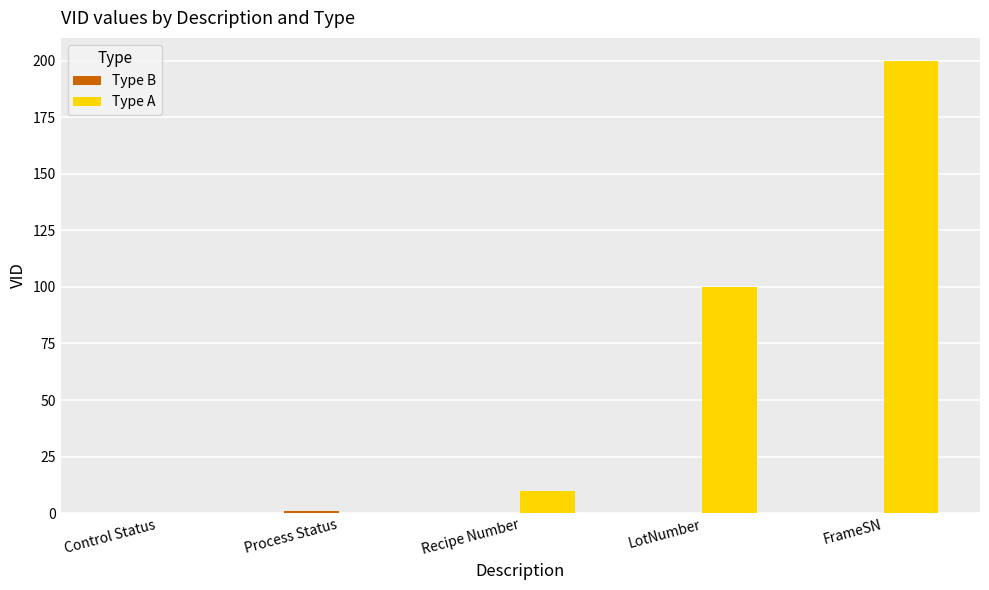

Count the number of data series in this chart.

2